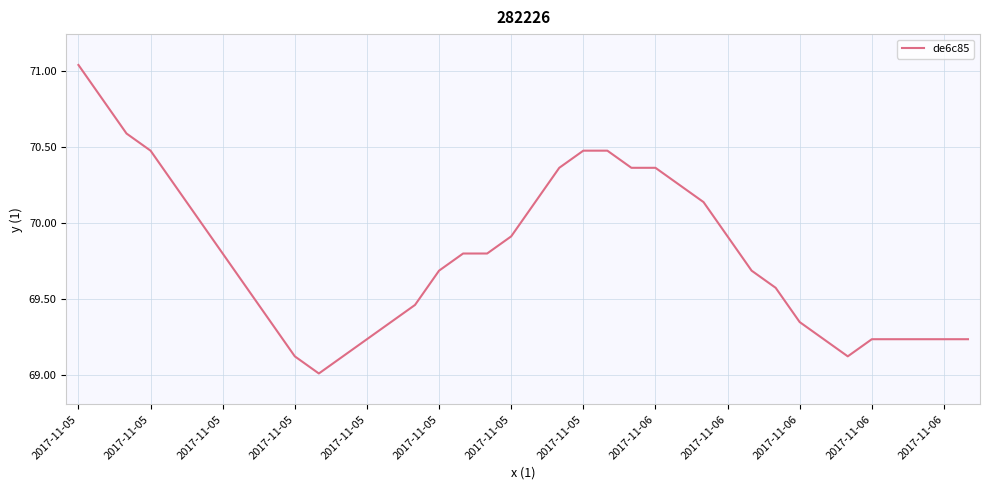

What is the smallest value displayed?

69.0